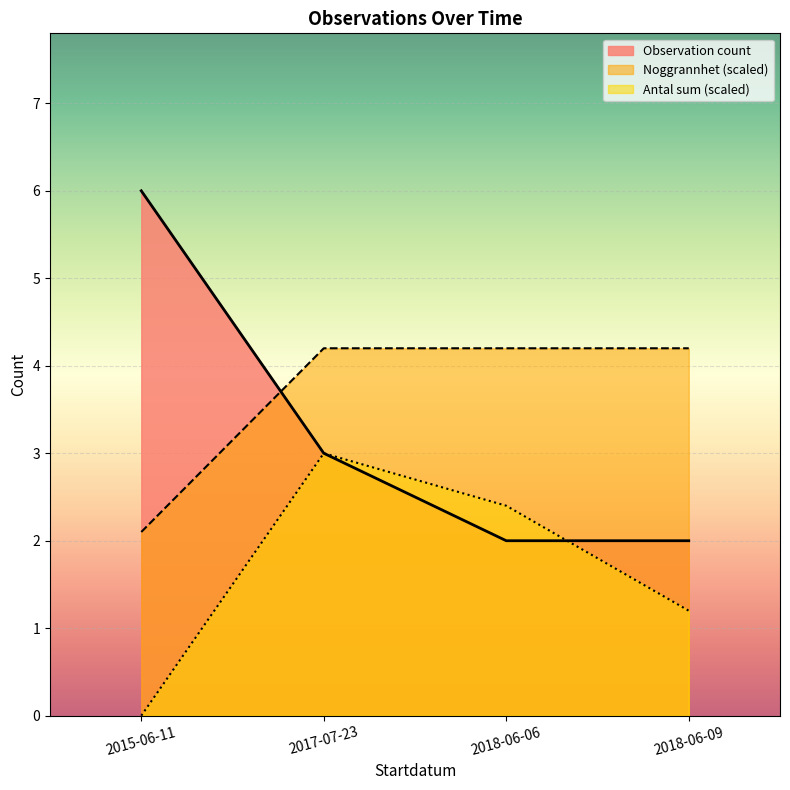

Rank the series by their average value, from highest to lowest.

Noggrannhet (scaled), Observation count, Antal sum (scaled)